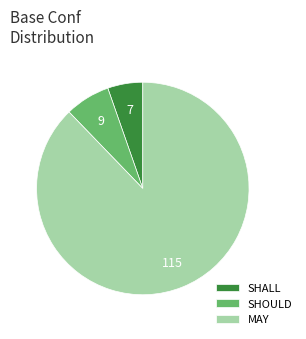

Which slice is the smallest?

SHALL